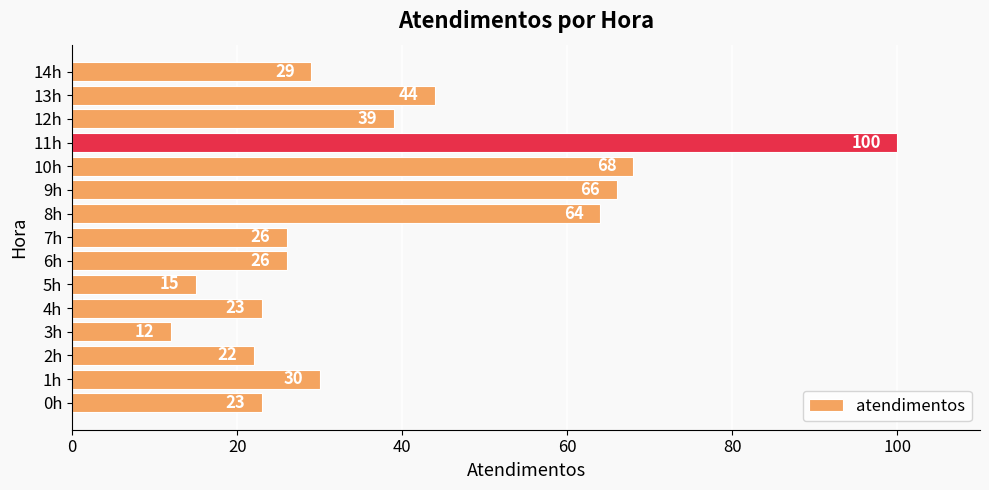

What is the maximum value shown in the chart?

100